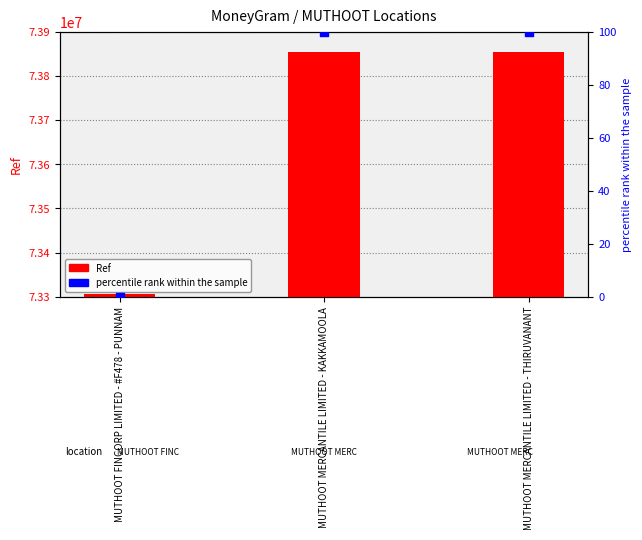

Which series has the largest total across all categories?

Ref